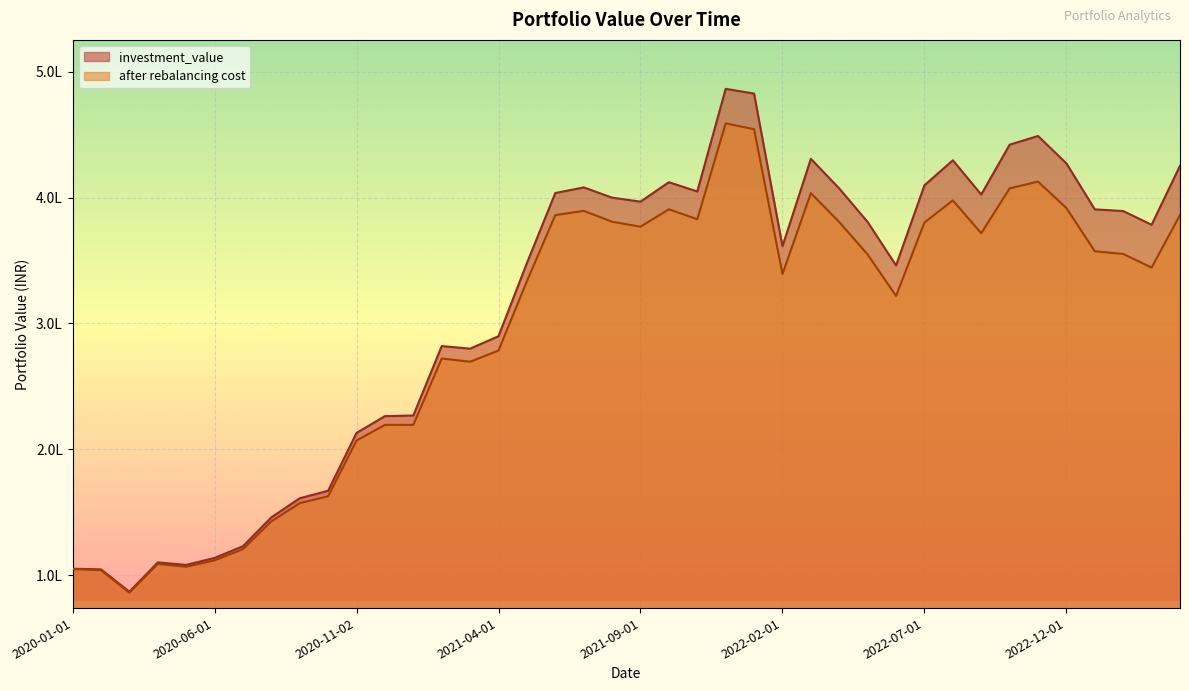

In investment_value, how many points are lower than both neighbors (excluding endpoints)?

9